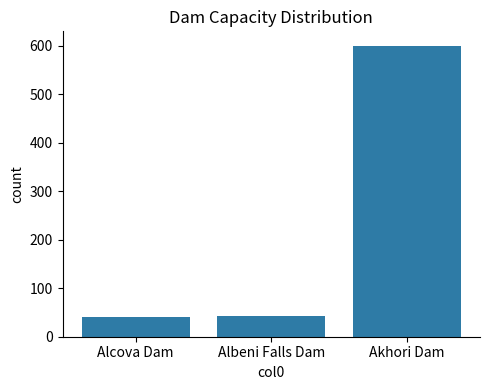

What is the label of the 3rd bar from the right?

Alcova Dam